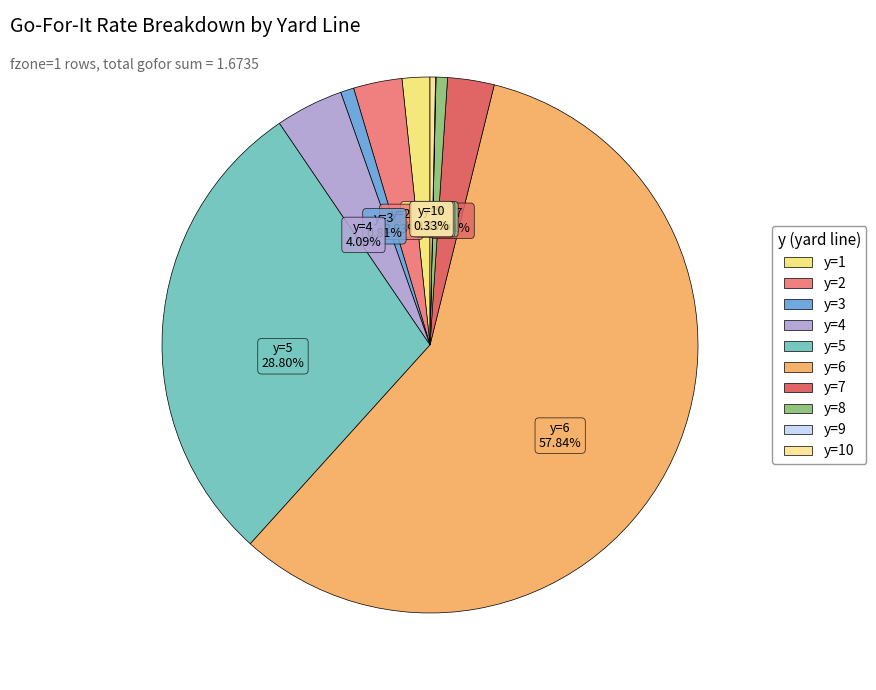

Which slice is the smallest?

y=9